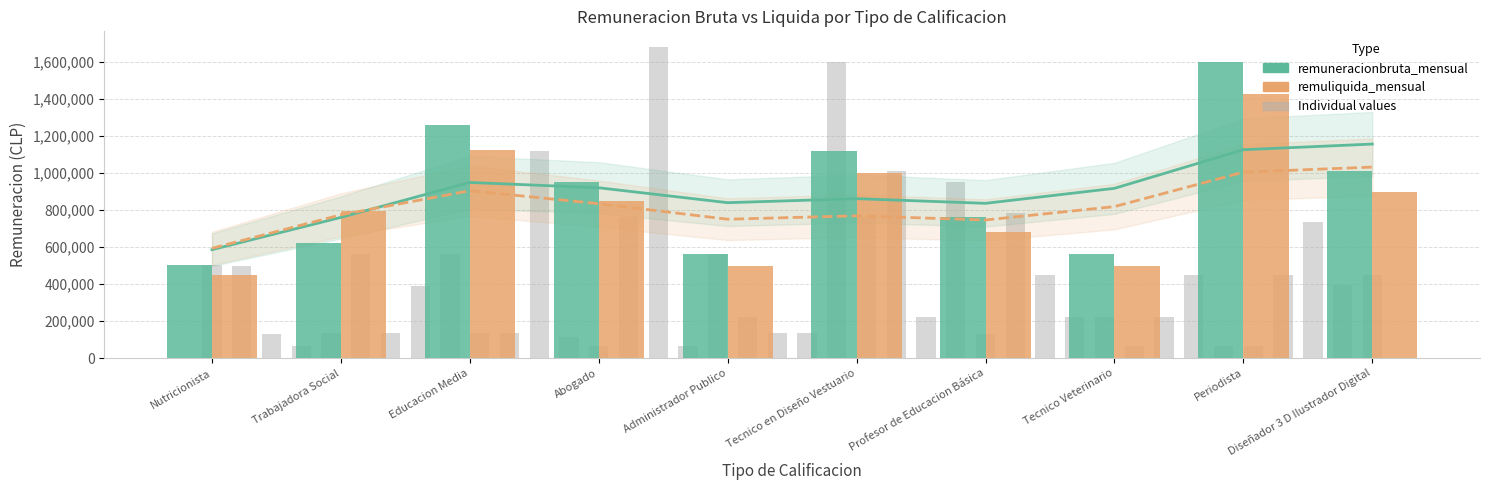

List the labels in order of remuneracionbruta_mensual value, smallest first.

Nutricionista, Administrador Publico, Tecnico Veterinario, Trabajadora Social, Profesor de Educacion Básica, Abogado, Diseñador 3 D Ilustrador Digital, Tecnico en Diseño Vestuario, Educacion Media, Periodista